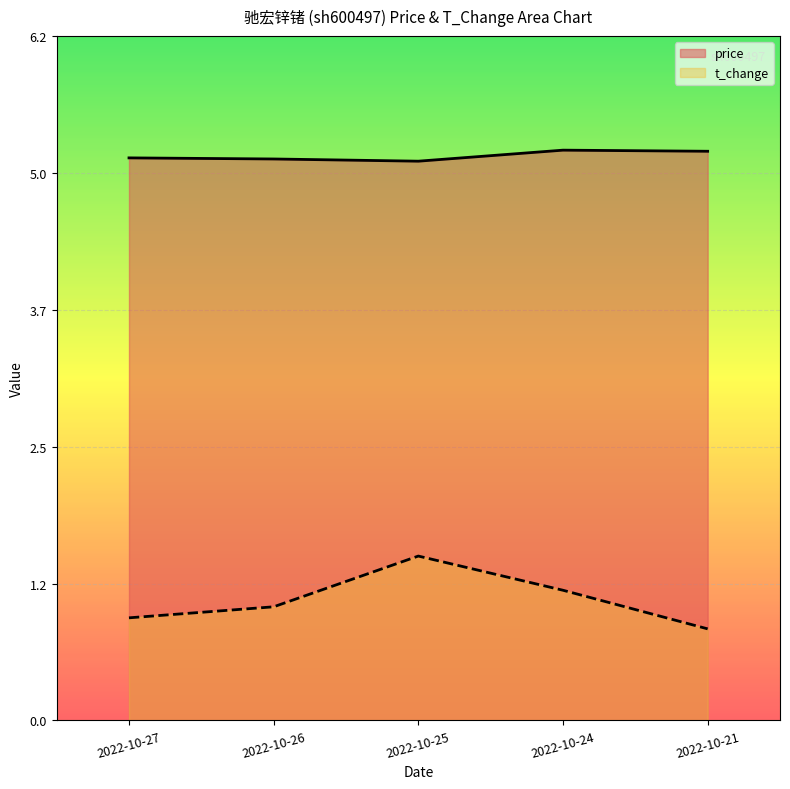

How many series are shown in this chart?

2